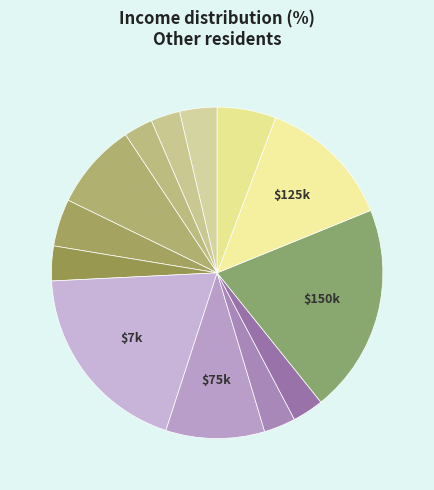

Count the number of slices in the pie.

13